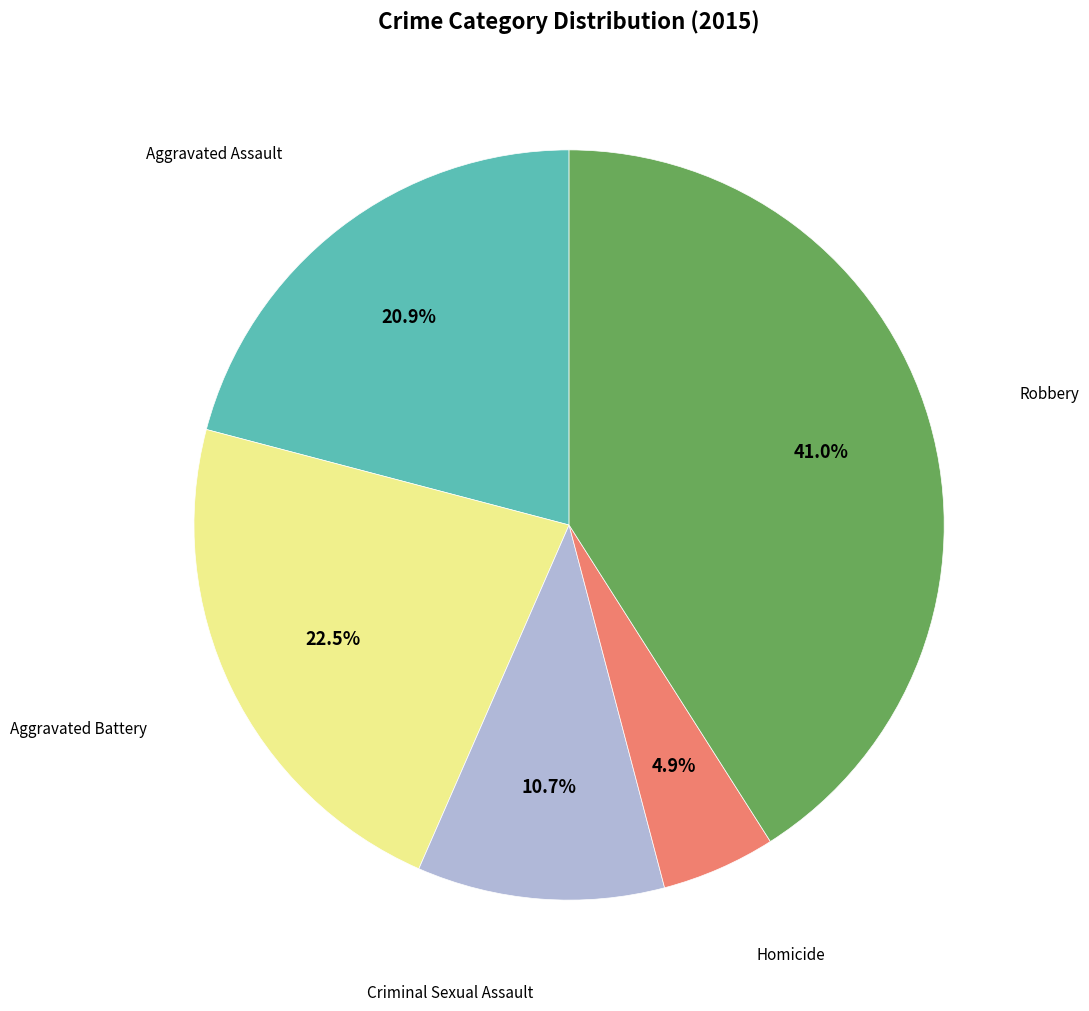

Is there a majority slice in this chart?

No